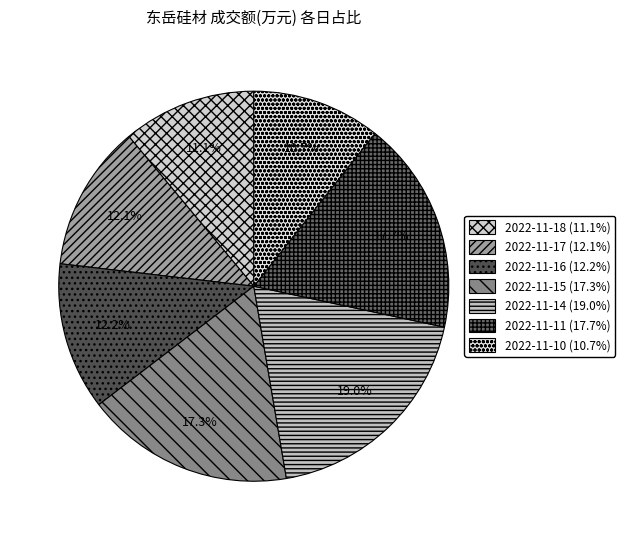

Is there a majority slice in this chart?

No